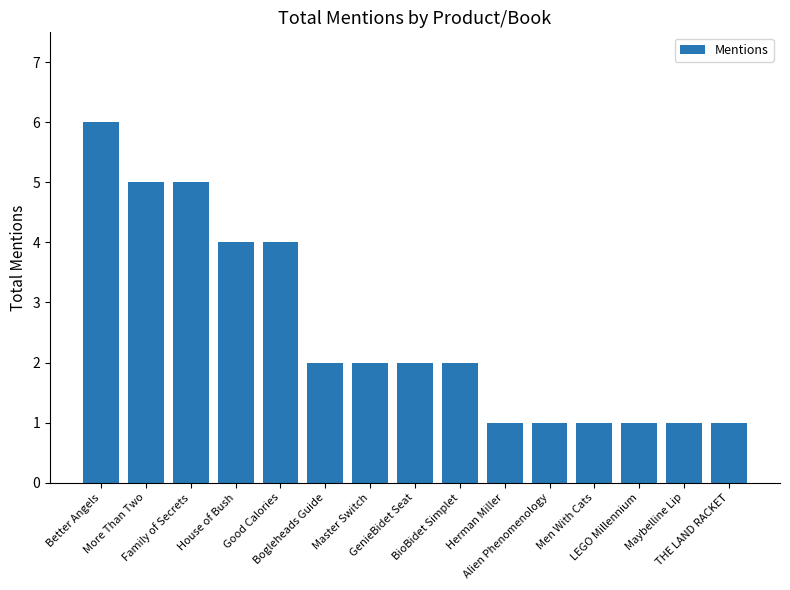

What is the value of the 10th bar from the left?

1